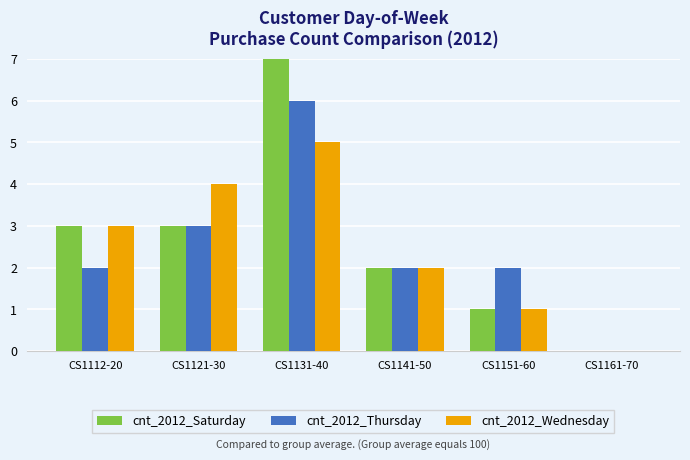

What position from the right is CS1131-40?

4